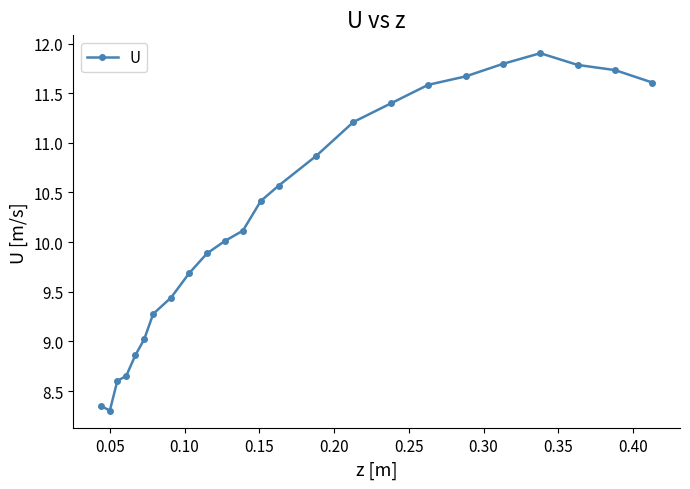

True or false: the data has more than 0 interior local peaks.

True